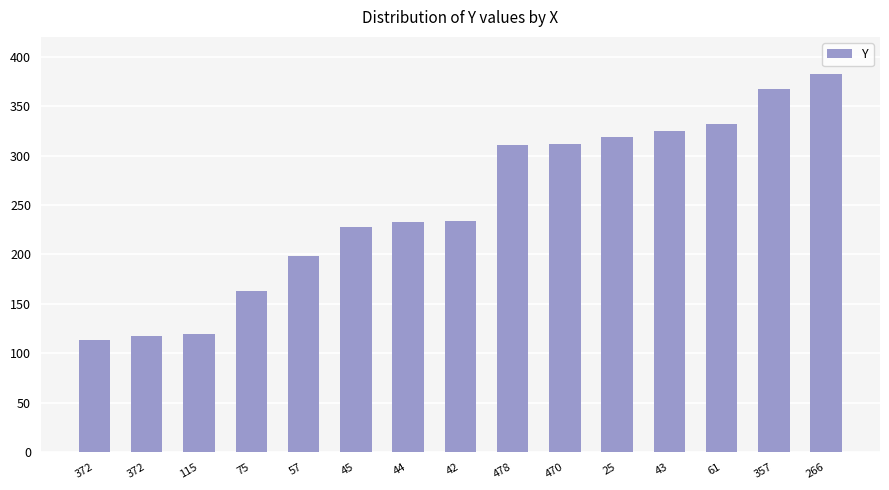

How many data points are less than 234?

7